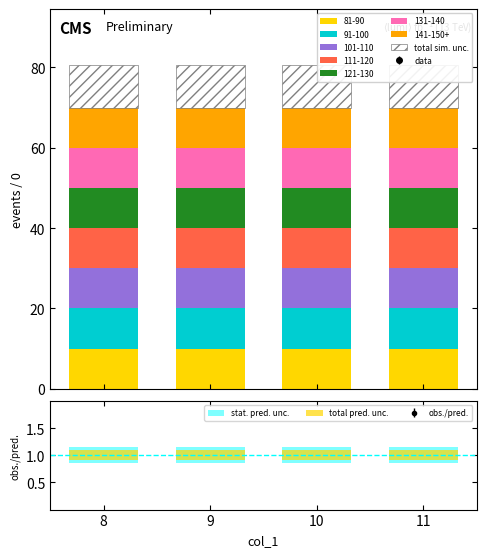

At how many categories does at least one series exceed 2?

4